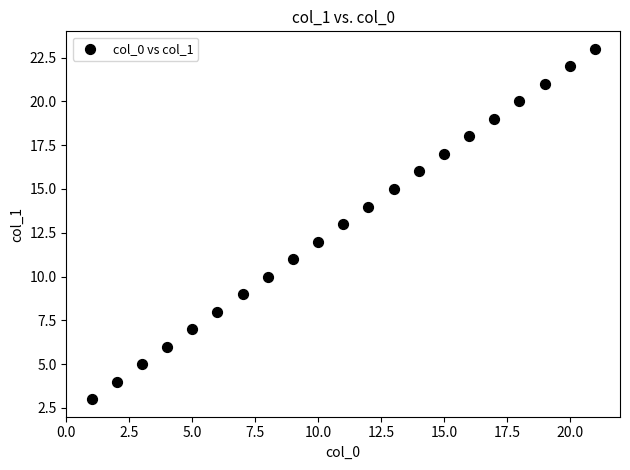

What is the range of X values (max minus min)?

20